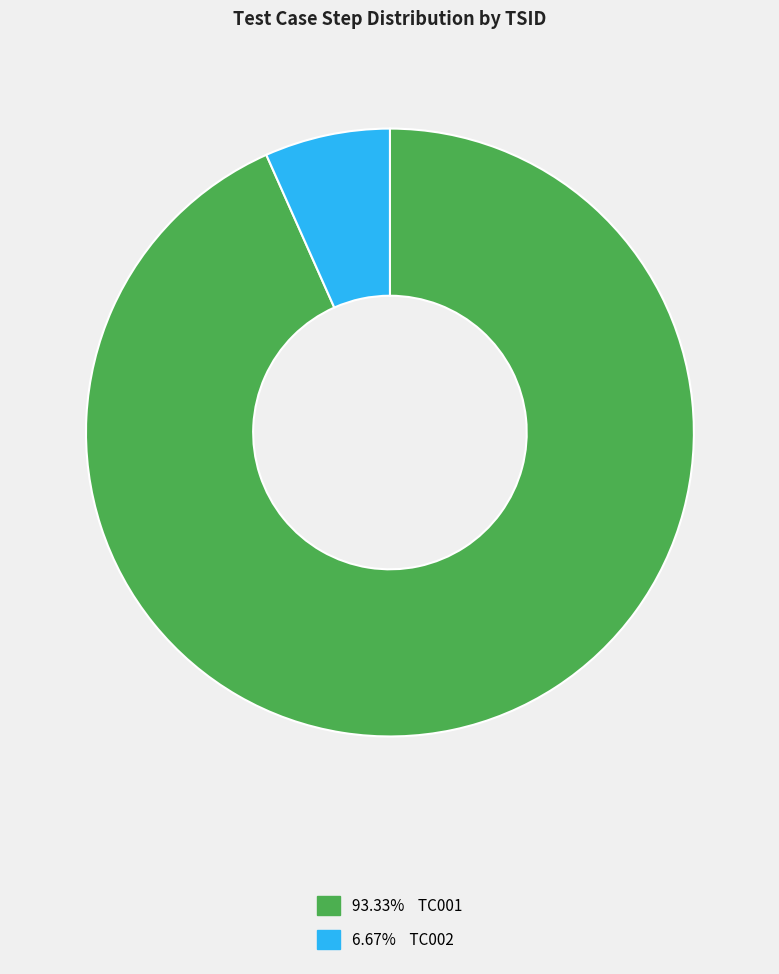

Do 6.67% TC002 and 93.33% TC001 together represent more than half of the pie?

Yes